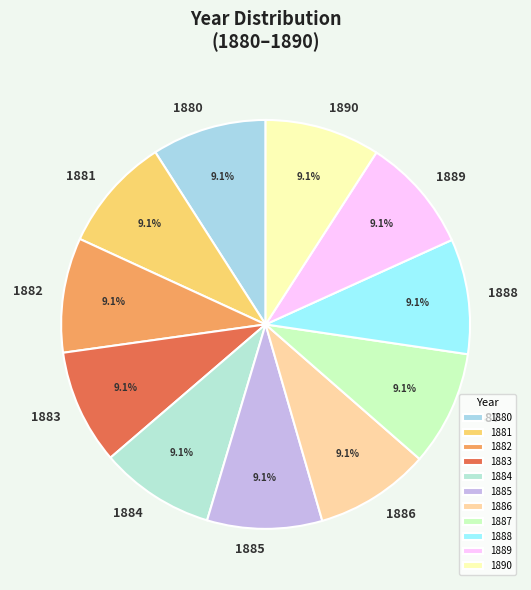

Approximately how many times larger is the value at 1880 compared to 1886?

1.0